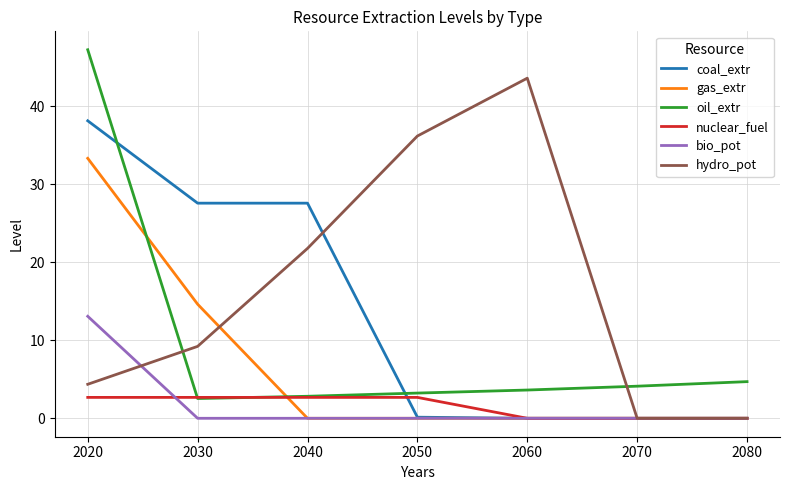

True or false: oil_extr and bio_pot cross at least once.

False